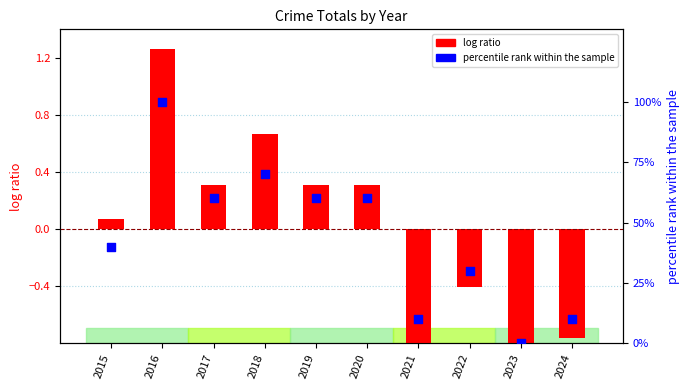

At which category is the sum across all series the highest?

2016